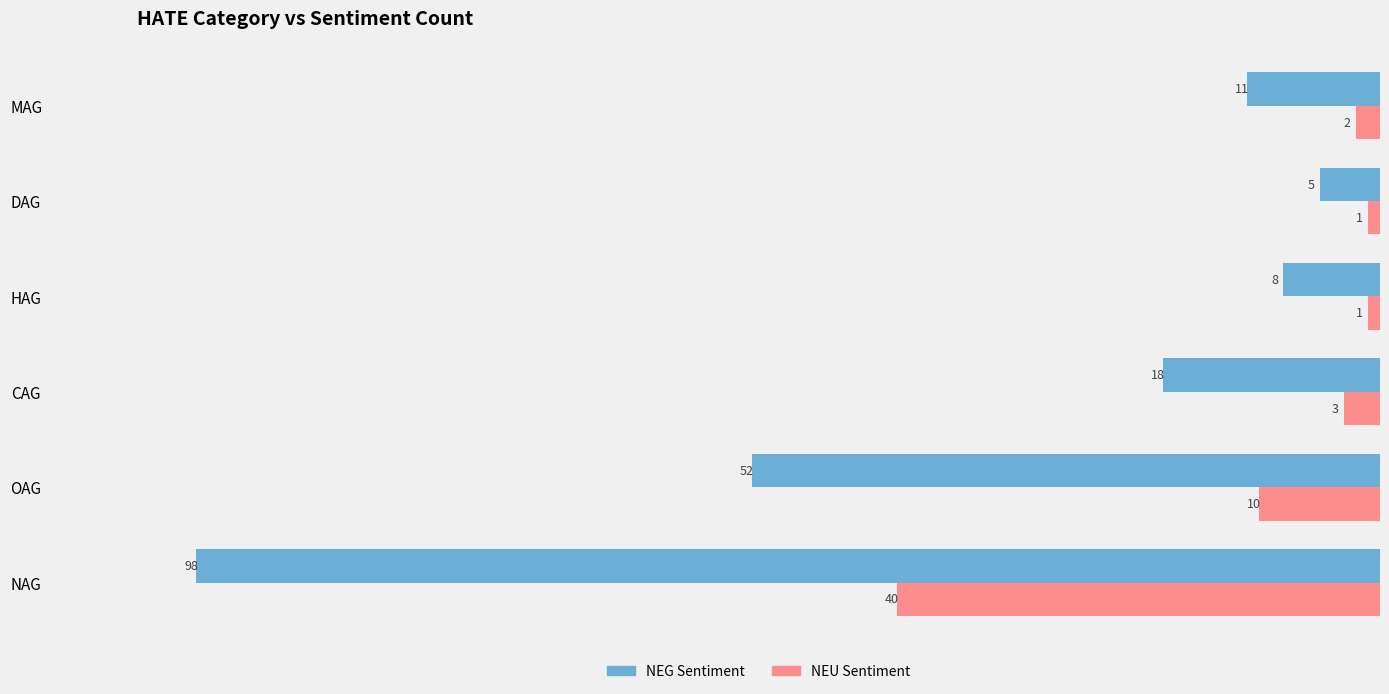

The value of NEG Sentiment at OAG is 78. True or false?

False